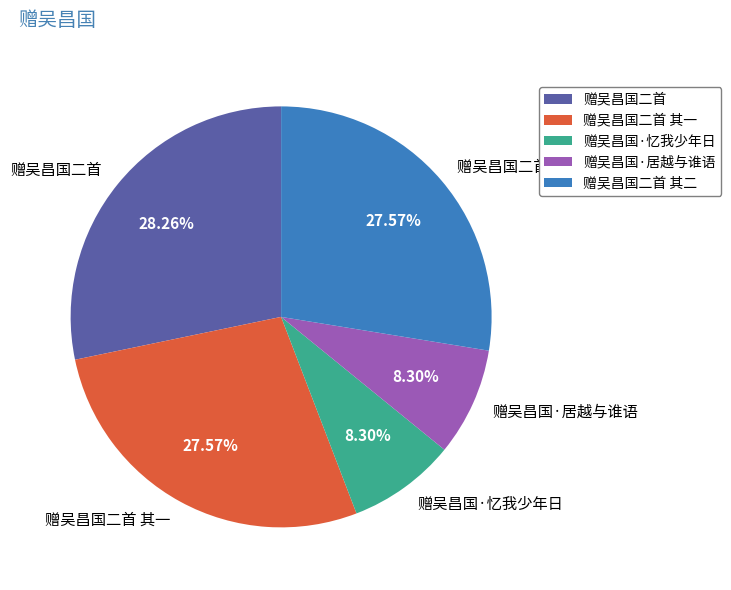

To the nearest percent, what is the difference between the largest and smallest slice percentages?

20%